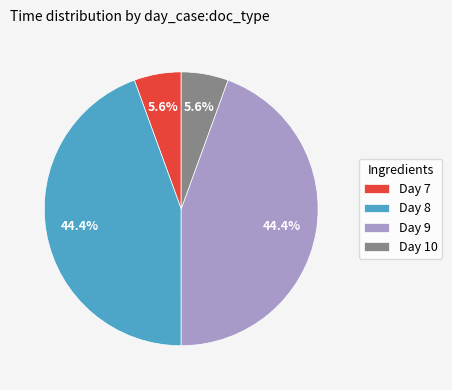

Approximately how many times larger is the value at Day 9 compared to Day 8?

1.0